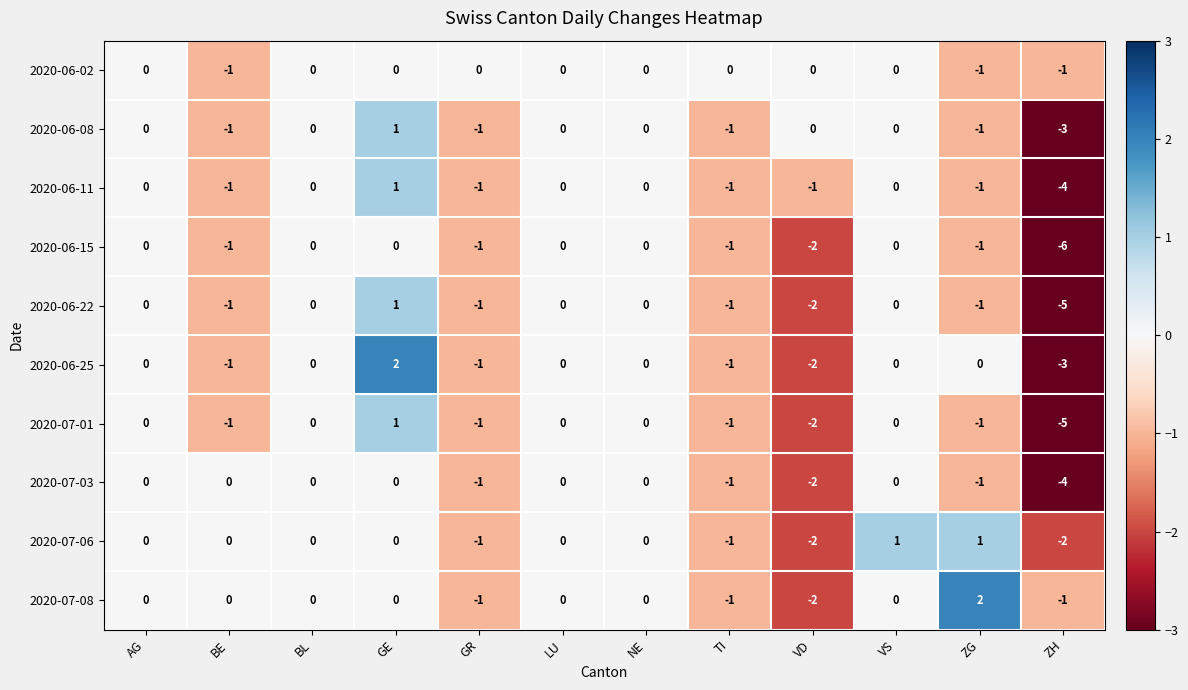

How many values in 2020-07-08 are below zero?

4